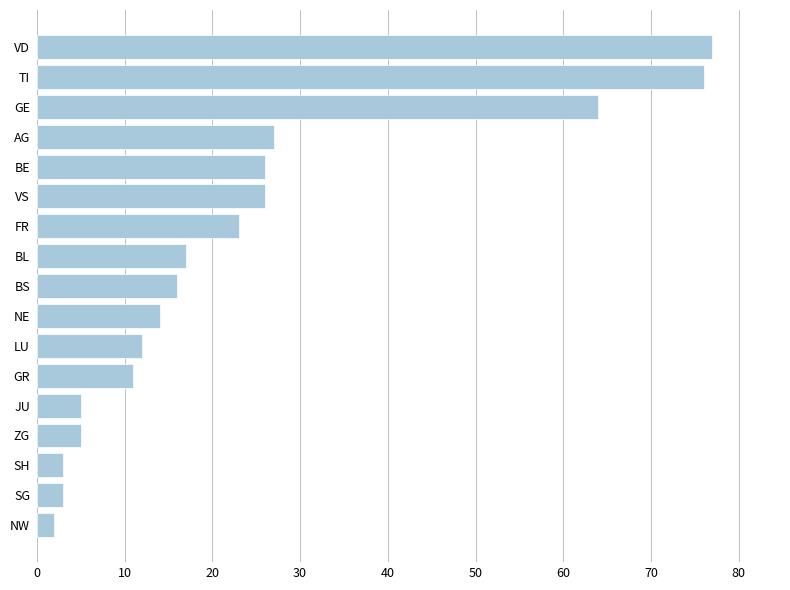

What is the difference between the values at BS and NW?

14